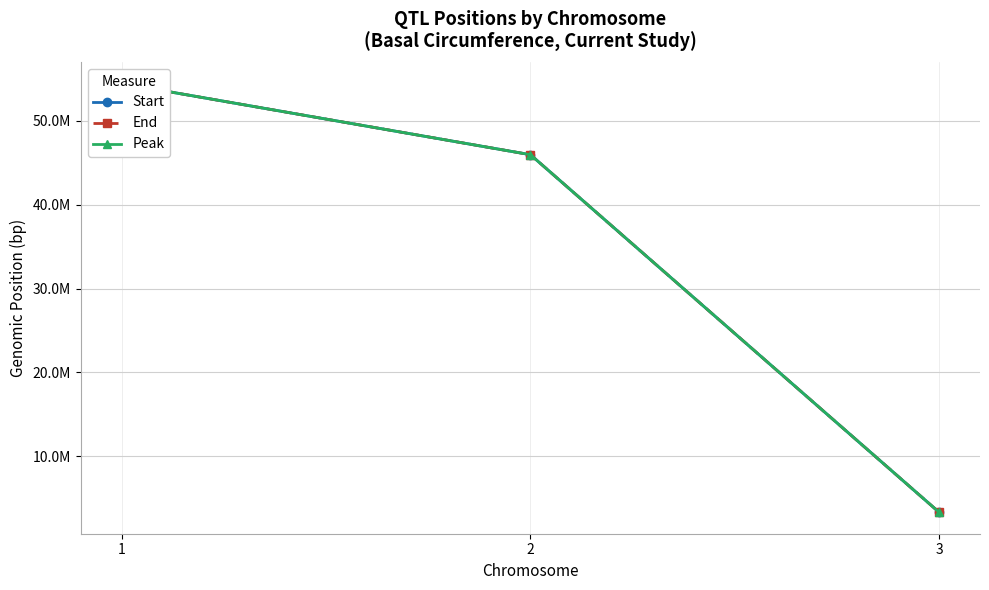

Reading left to right, extract all data points from this chart.

Start: 54449853	45958099	3327840
End: 54449853	45958099	3327840
Peak: 54449853	45958099	3327840